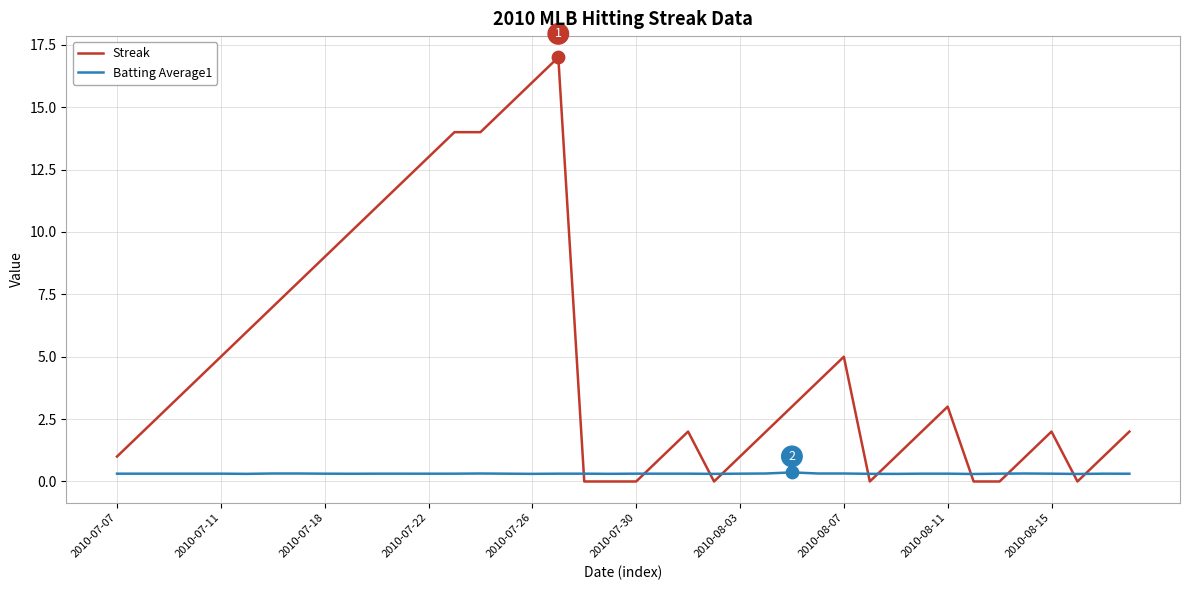

After their last crossing, which series has the higher values: Batting Average1 or Streak?

Streak